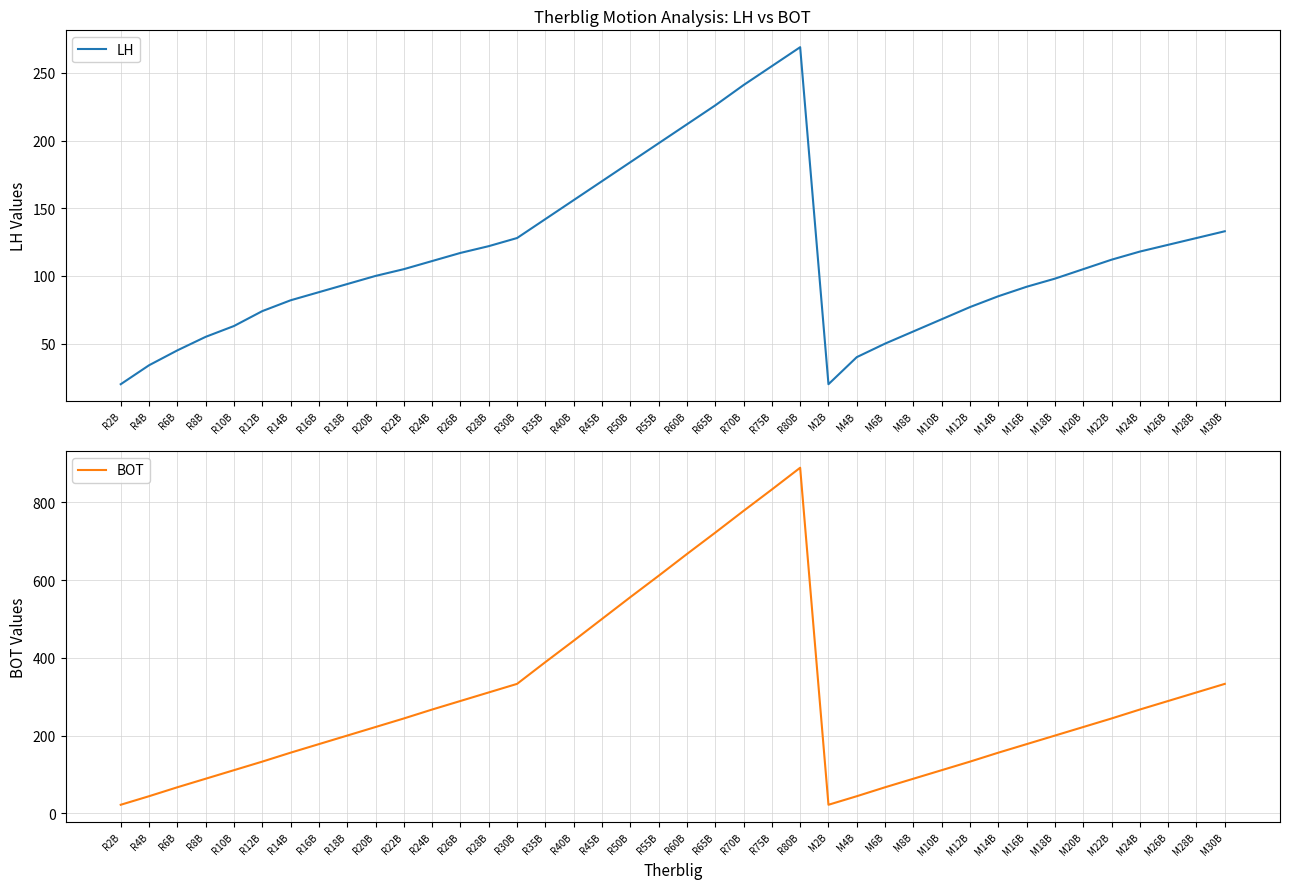

Between R14B and R60B, which series saw the biggest shift?

BOT